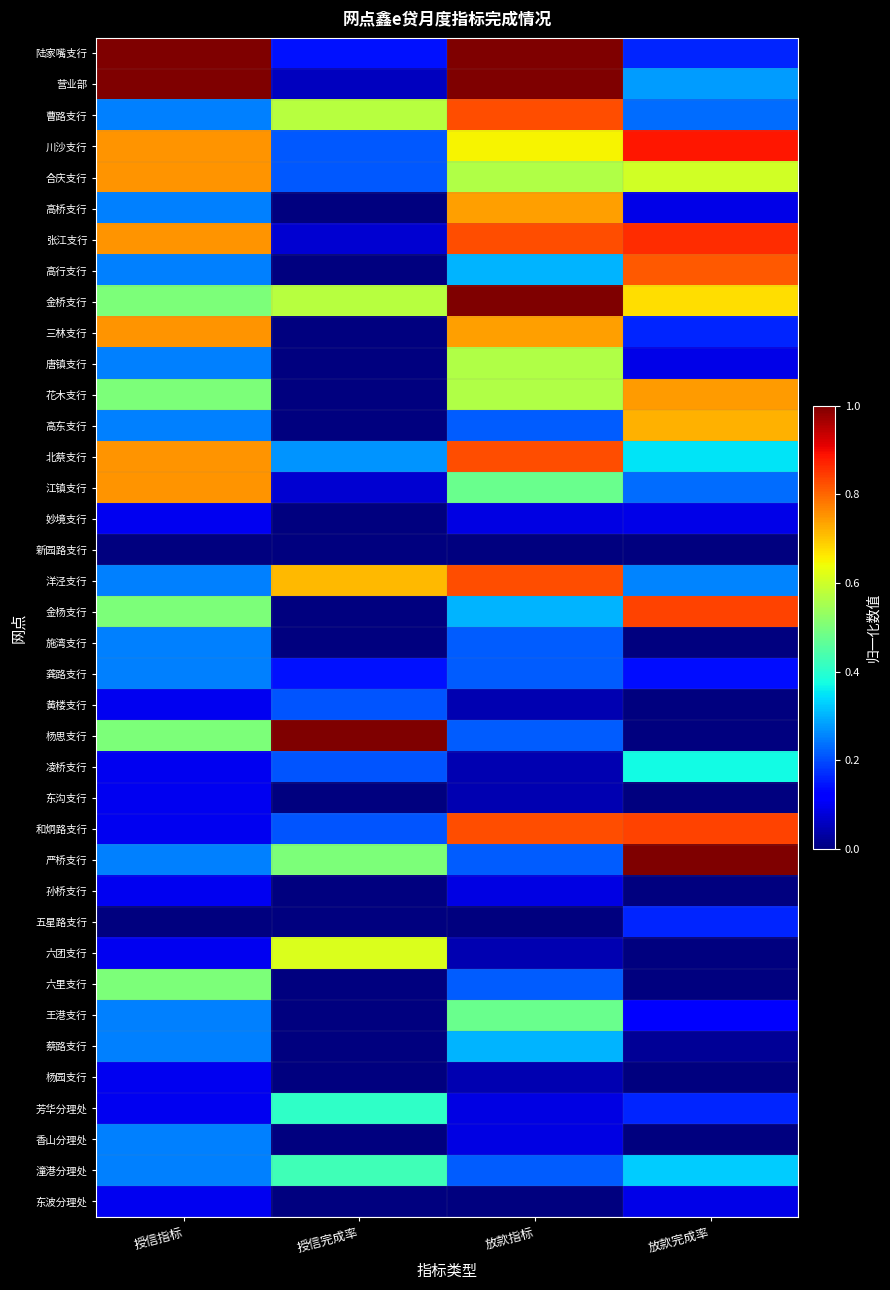

Rank the series at 授信指标 from lowest to highest value.

新园路支行, 五星路支行, 妙境支行, 黄楼支行, 凌桥支行, 东沟支行, 和炯路支行, 孙桥支行, 六团支行, 杨园支行, 芳华分理处, 东波分理处, 曹路支行, 高桥支行, 高行支行, 唐镇支行, 高东支行, 洋泾支行, 施湾支行, 龚路支行, 严桥支行, 王港支行, 蔡路支行, 香山分理处, 潼港分理处, 金桥支行, 花木支行, 金杨支行, 杨思支行, 六里支行, 川沙支行, 合庆支行, 张江支行, 三林支行, 北蔡支行, 江镇支行, 陆家嘴支行, 营业部